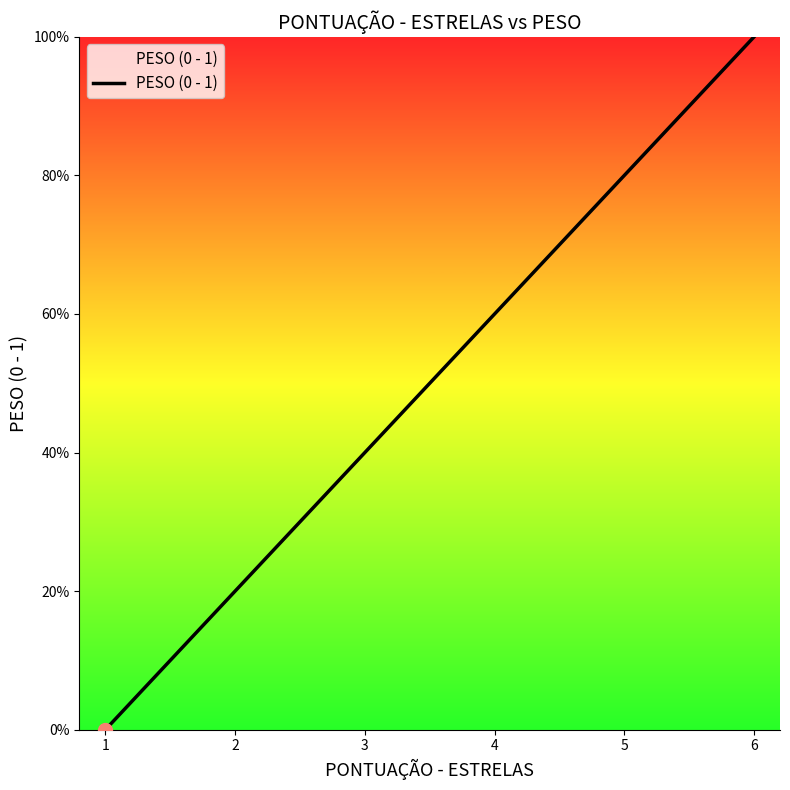

Does the chart have visible grid lines?

No